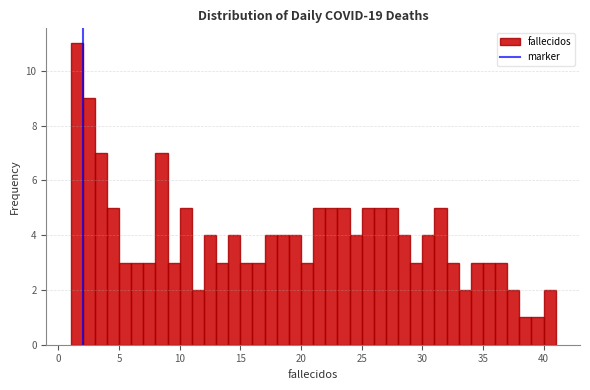

Around what value on the x-axis is the tallest bar? Give the approximate position of its centre, as read against the axis.

1.5